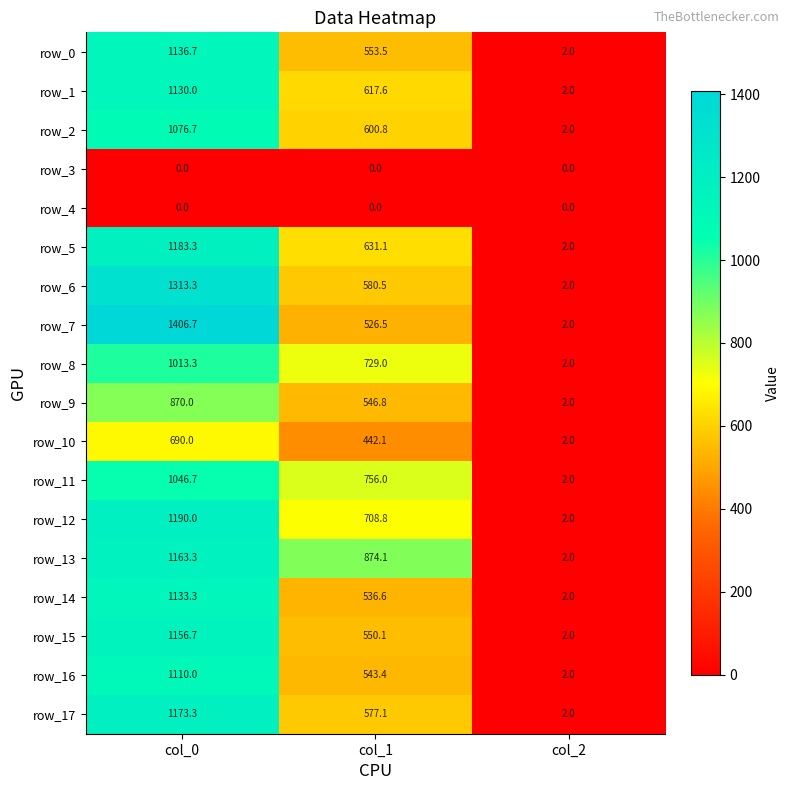

How many distinct data groups are displayed?

18